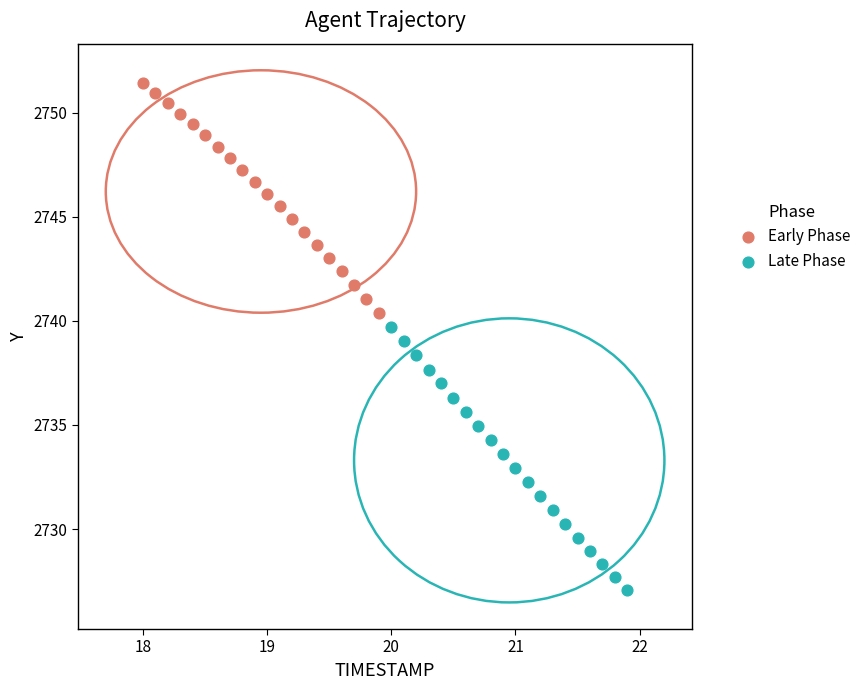

Which series reaches the minimum Y coordinate?

Late Phase